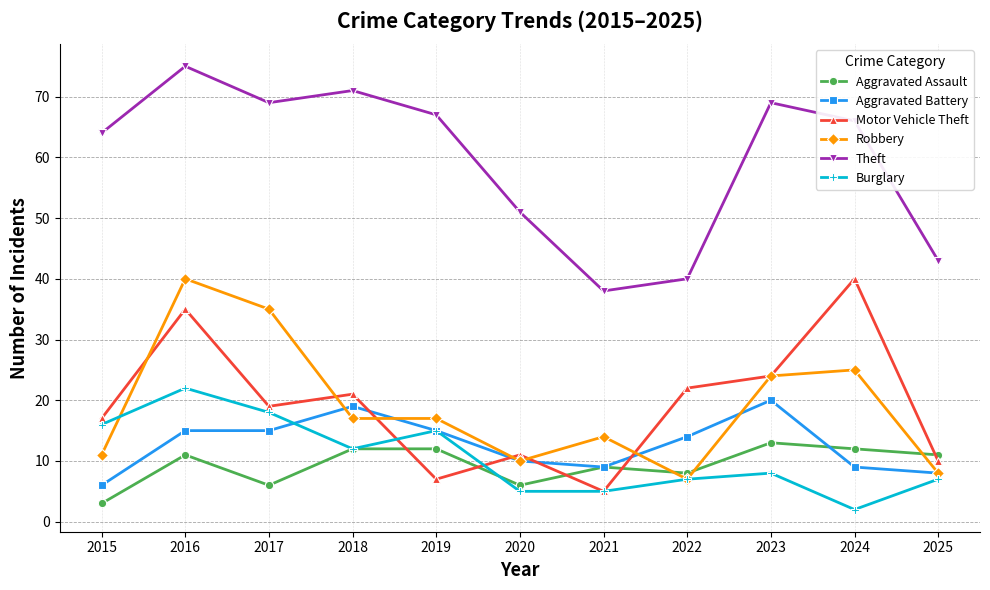

Does the chart have visible grid lines?

Yes